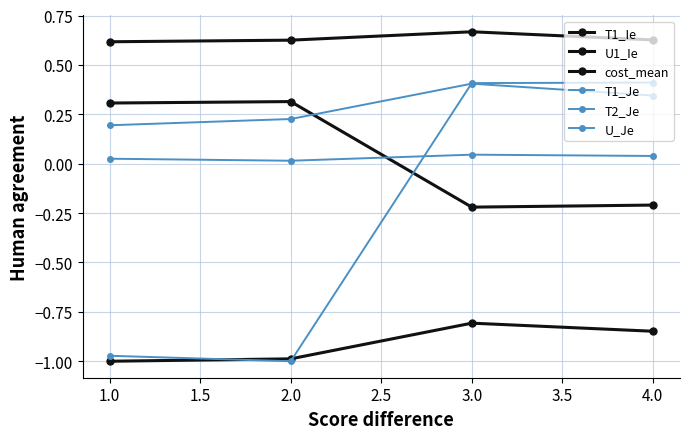

Does the chart have visible grid lines?

Yes